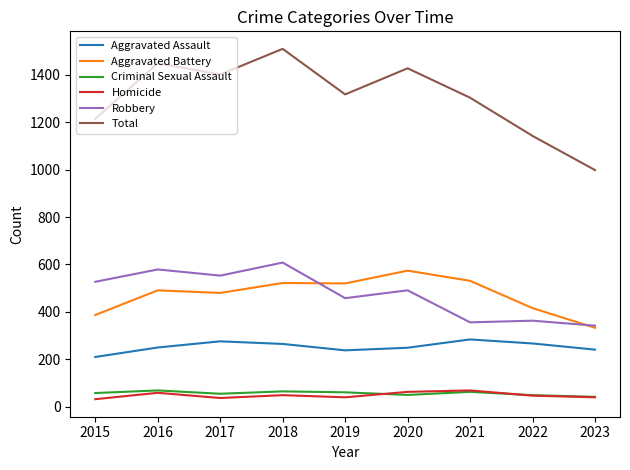

What is the spread (max minus min) of values at 2018?

1460